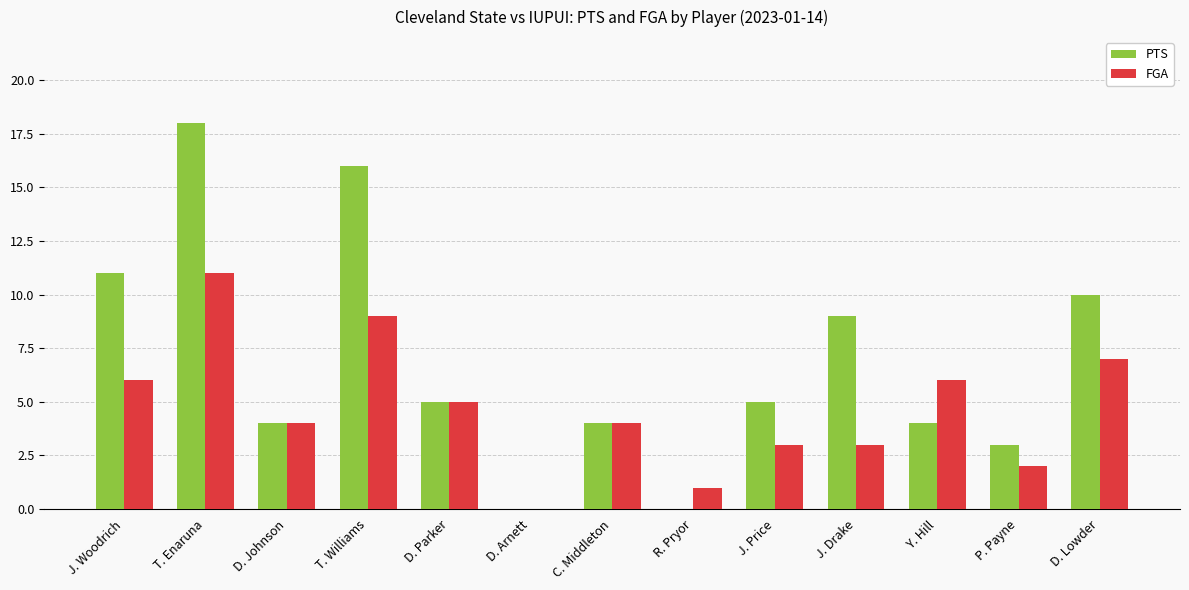

How many positive values does the FGA series have?

12